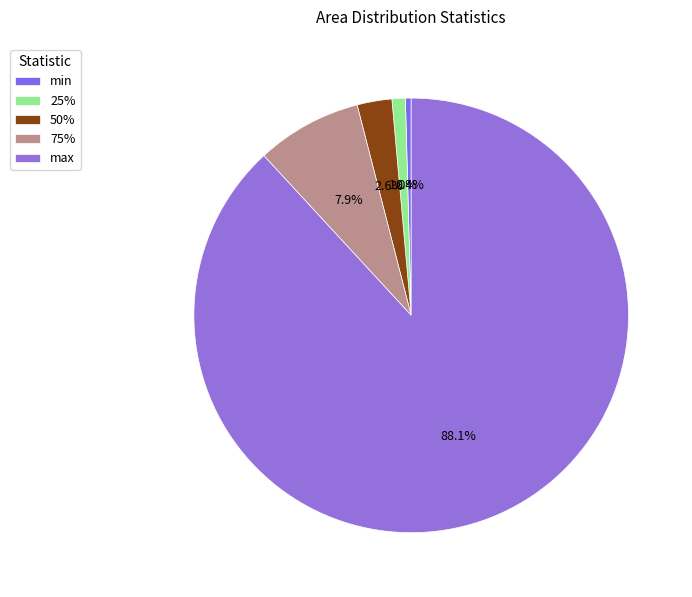

Is there any slice that represents more than half of the pie?

Yes